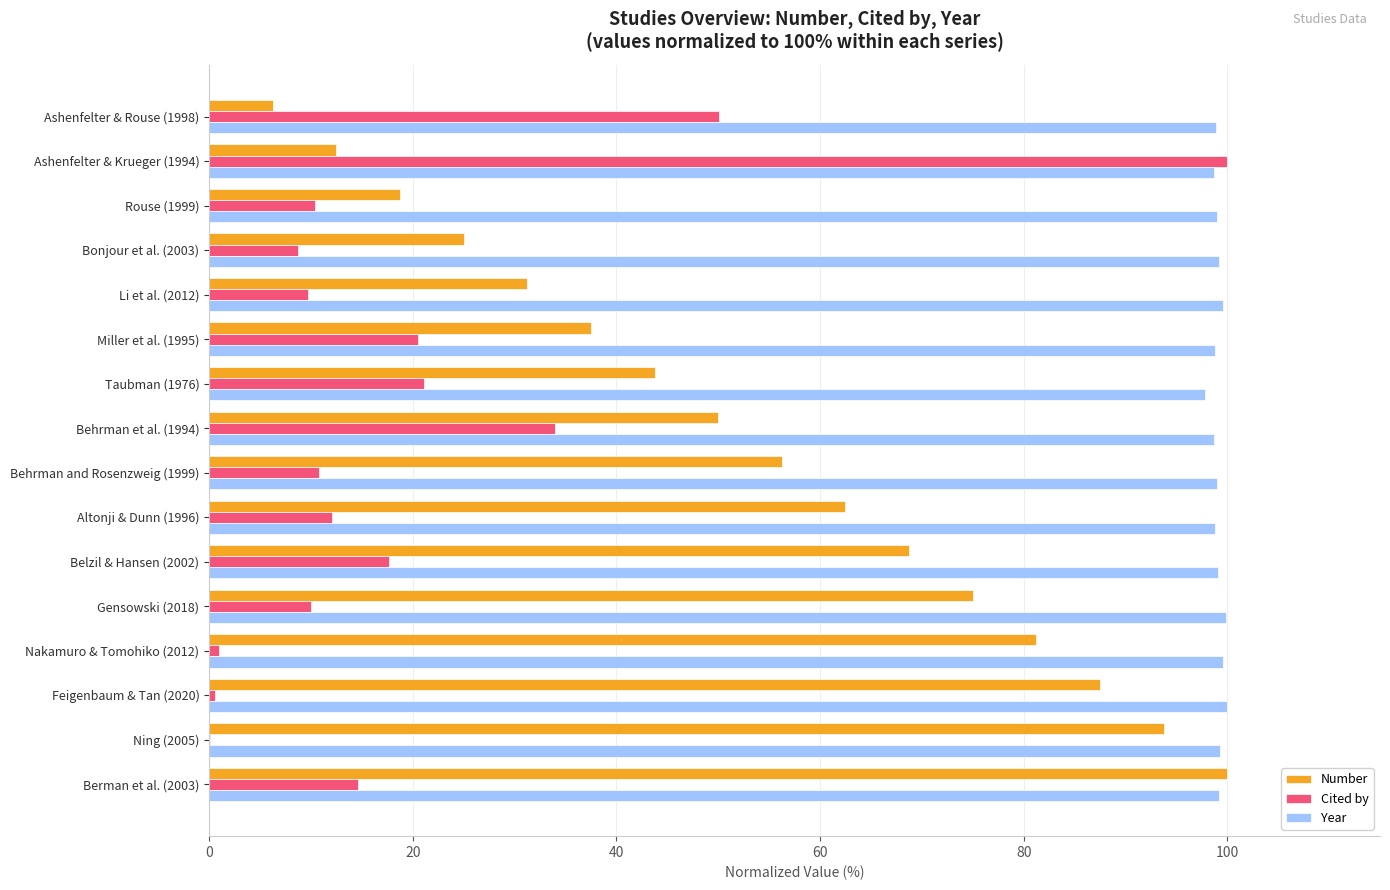

What is the total value across all series at Bonjour et al. (2003)?

132.9